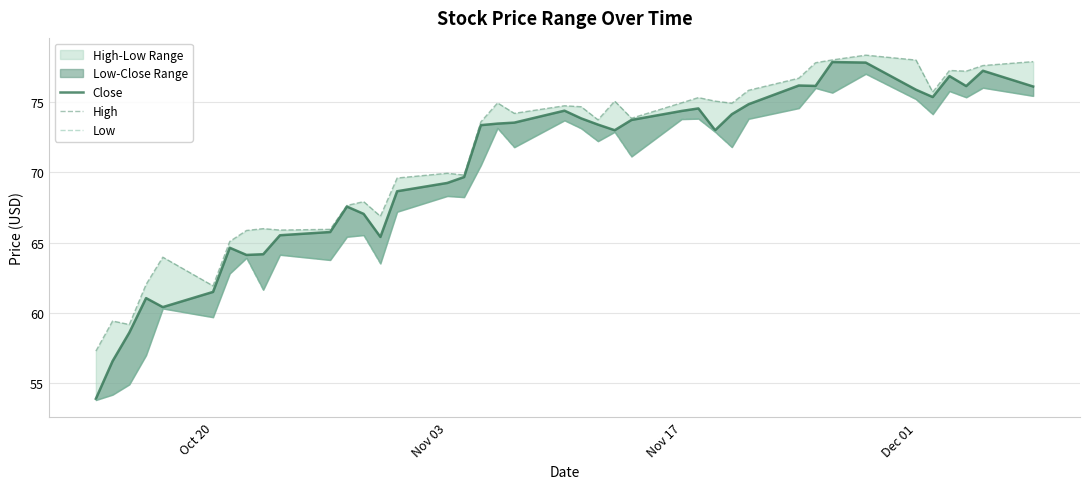

Where is the first local minimum for Low?

Oct 20